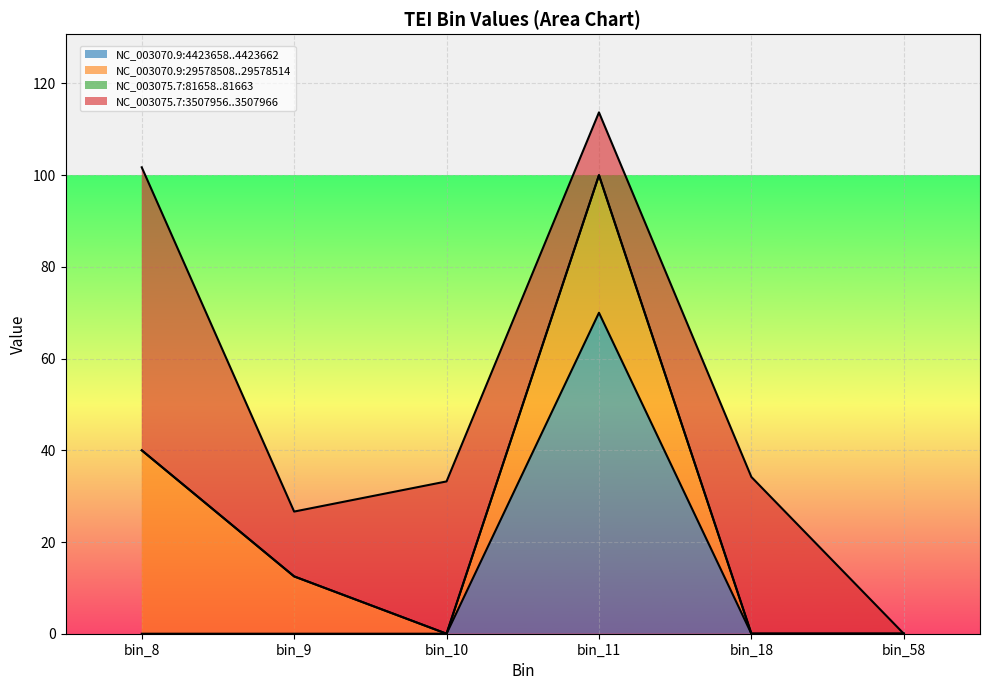

What is the highest value of the NC_003075.7:3507956..3507966 series?

61.7